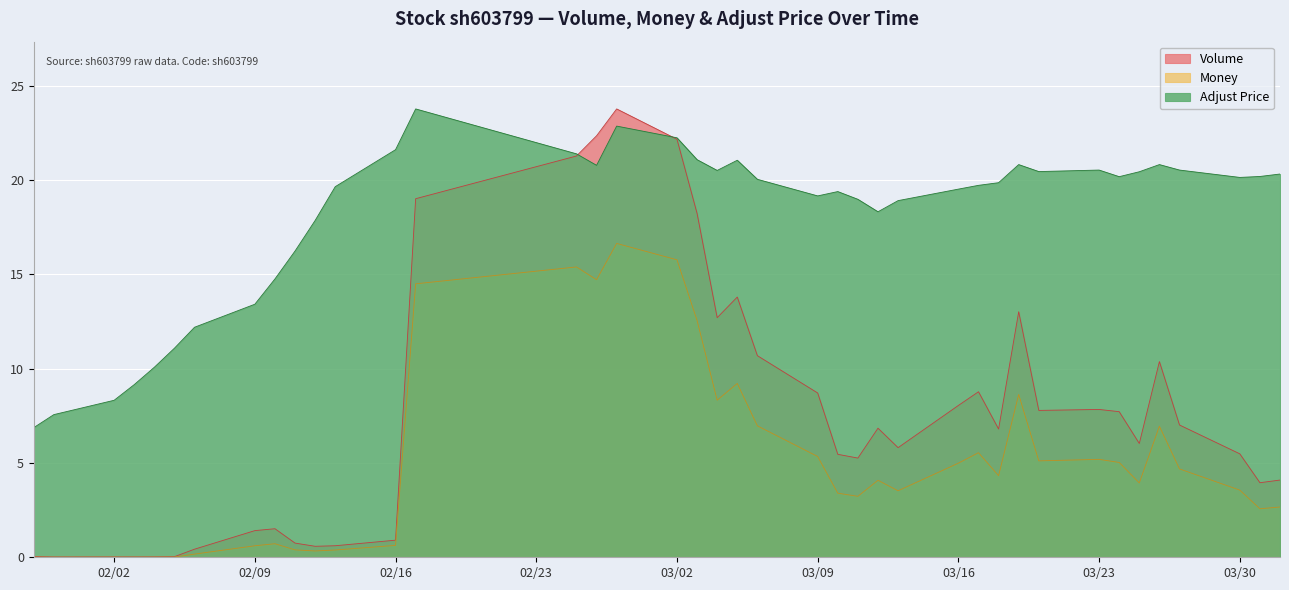

How many lines are shown in the chart?

3